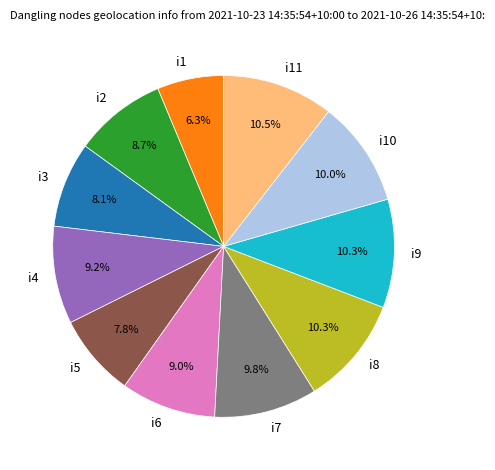

To the nearest percent, what percentage of the pie is i3?

8%